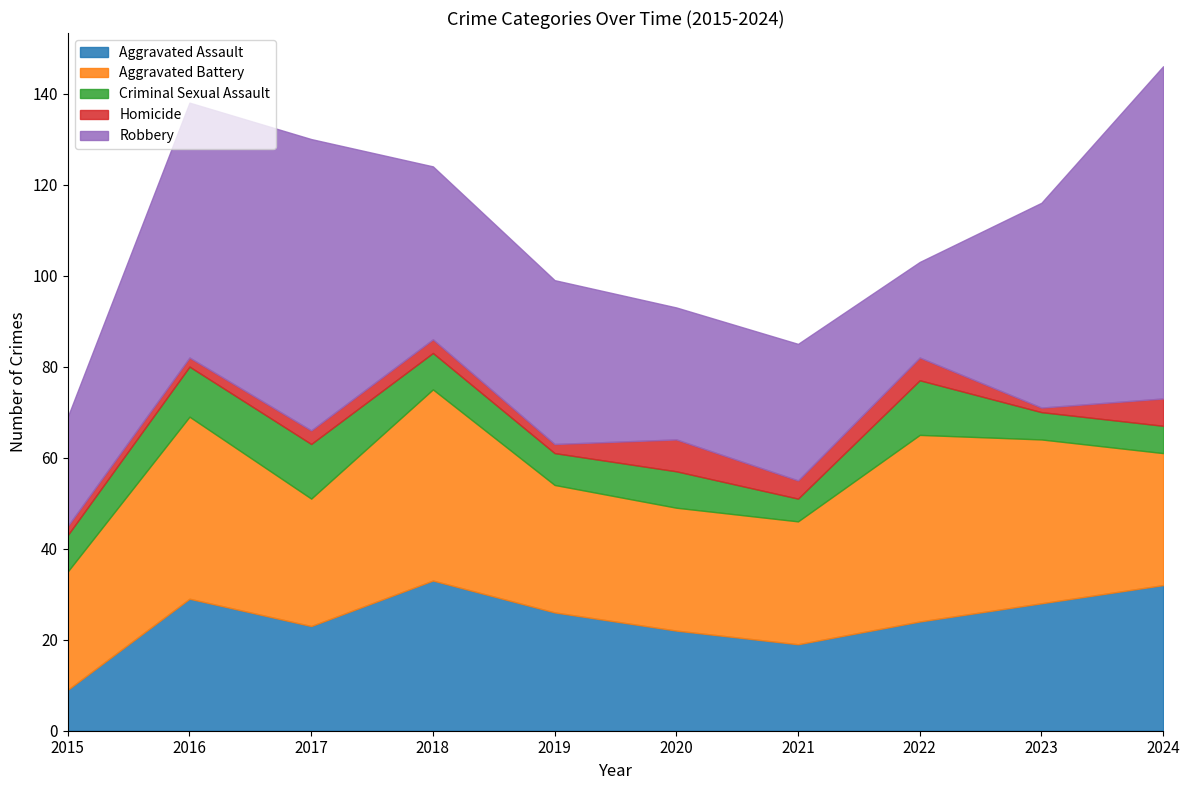

What is the average value of the Robbery series?

42